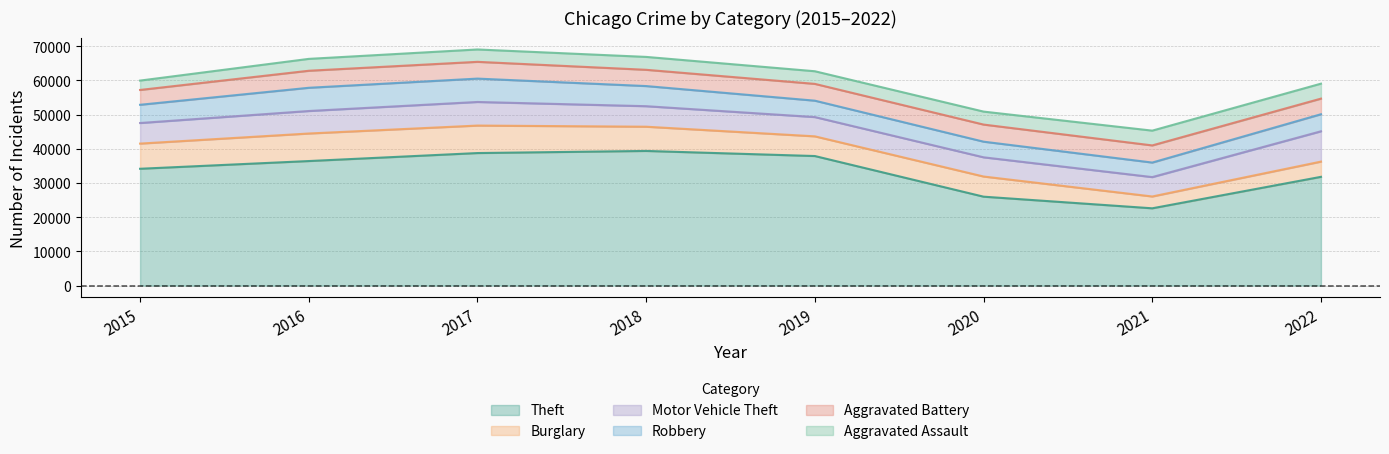

Does the chart have visible grid lines?

Yes